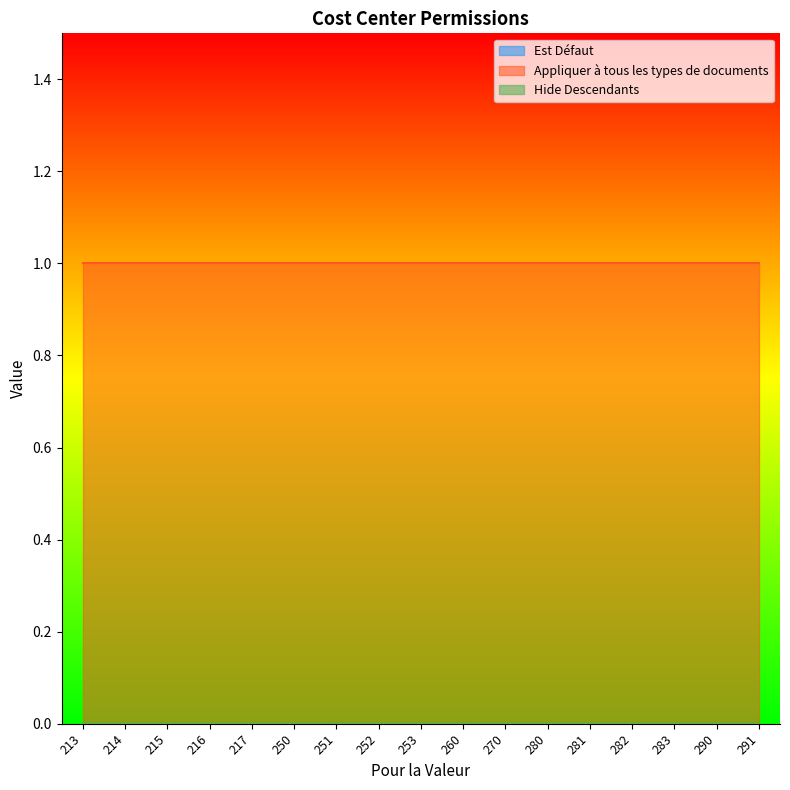

What is the value of the Appliquer à tous les types de documents point at the 6th from the left?

1